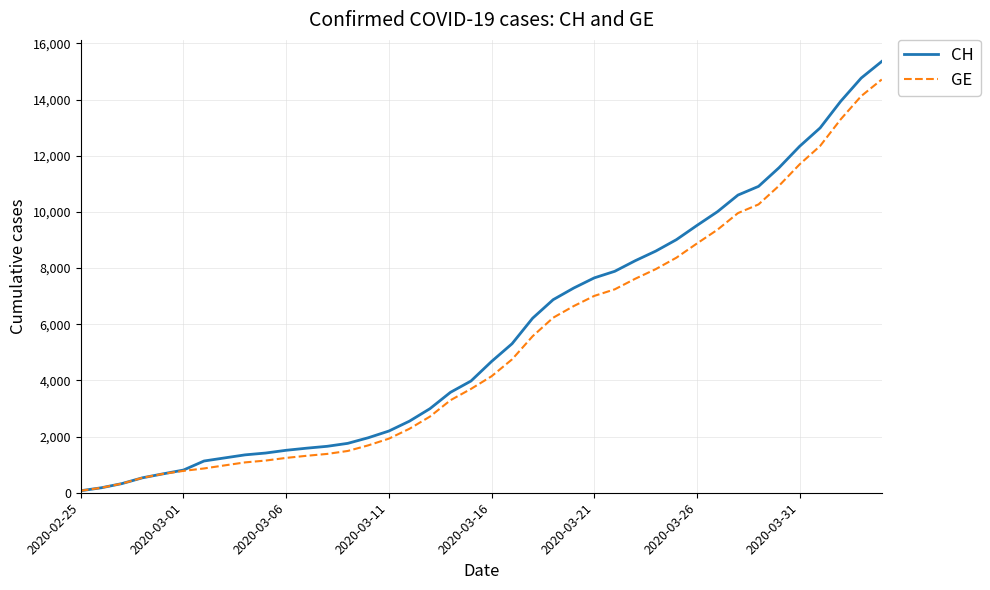

Which series has the widest spread of values?

CH